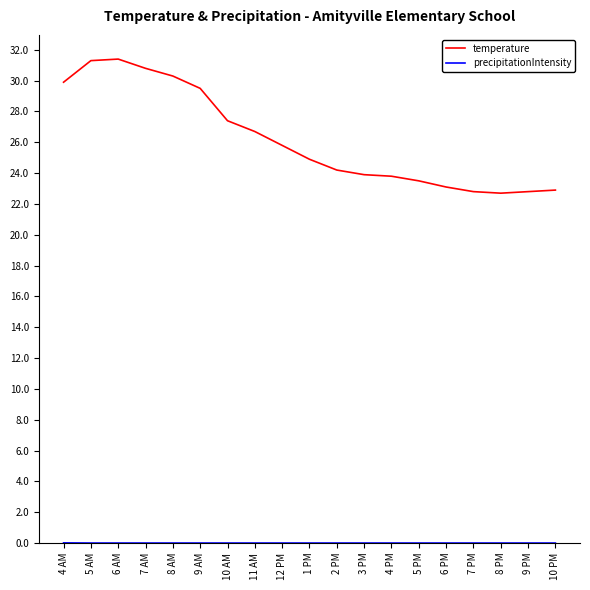

Between 1 PM and 6 PM, which series saw the biggest shift?

temperature